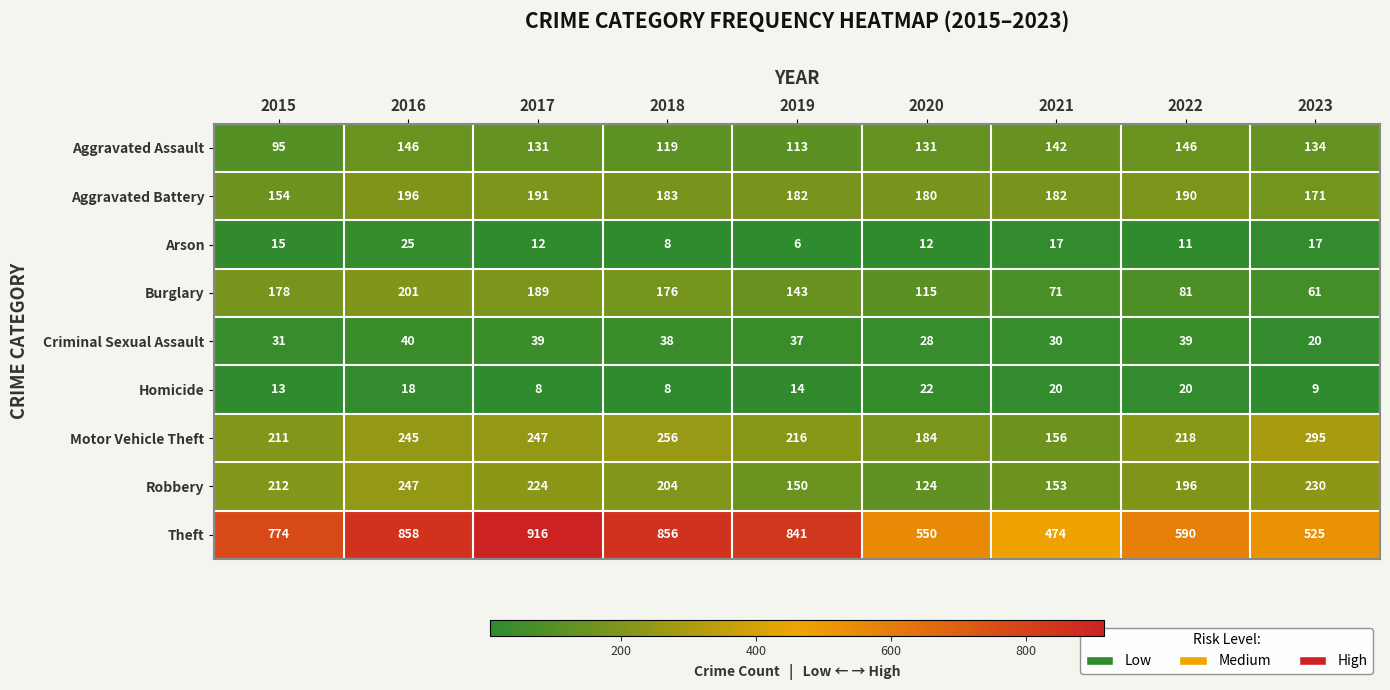

Which series has the largest total across all categories?

Theft